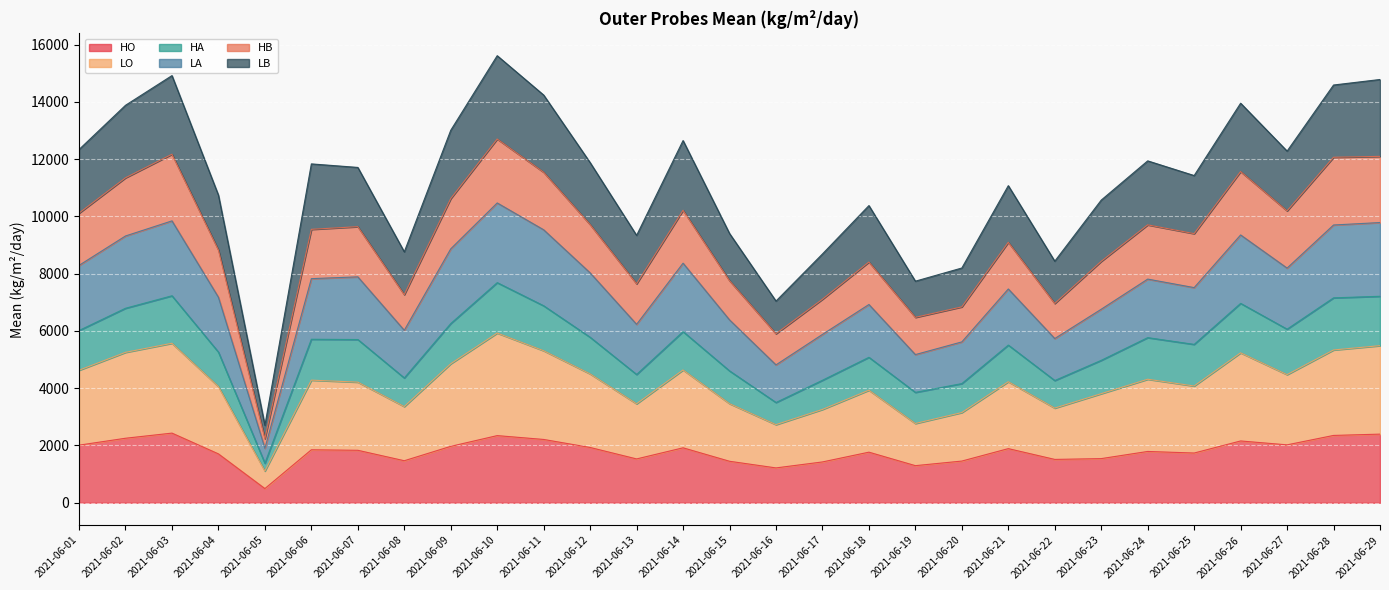

List the labels in order of LO value, largest first.

2021-06-10, 2021-06-03, 2021-06-29, 2021-06-28, 2021-06-11, 2021-06-02, 2021-06-26, 2021-06-09, 2021-06-14, 2021-06-01, 2021-06-12, 2021-06-27, 2021-06-24, 2021-06-06, 2021-06-21, 2021-06-07, 2021-06-25, 2021-06-04, 2021-06-18, 2021-06-23, 2021-06-15, 2021-06-13, 2021-06-08, 2021-06-22, 2021-06-17, 2021-06-20, 2021-06-19, 2021-06-16, 2021-06-05